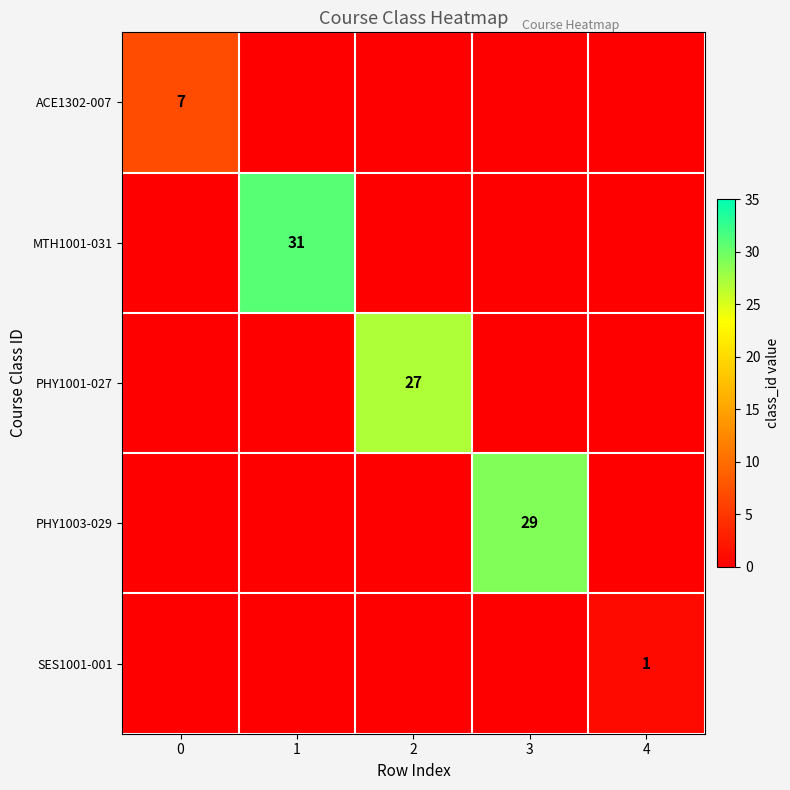

Which series changed the most between 0 and 1?

MTH1001-031